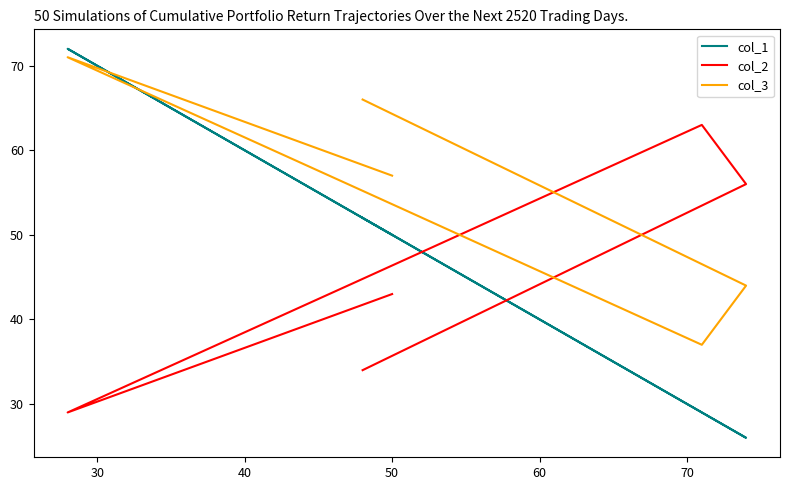

Reading right to left, extract all data points from this chart.

col_1: 52	26	29	53	72	50
col_2: 34	56	63	44	29	43
col_3: 66	44	37	56	71	57